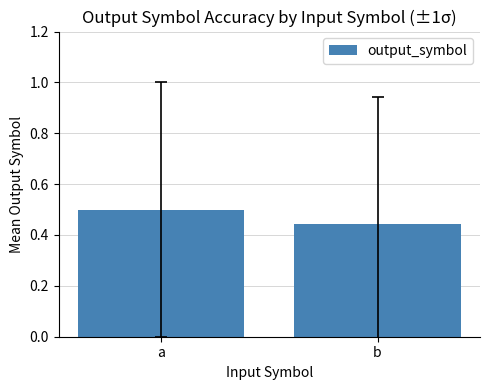

What is the sum of the values at b and a?

0.9